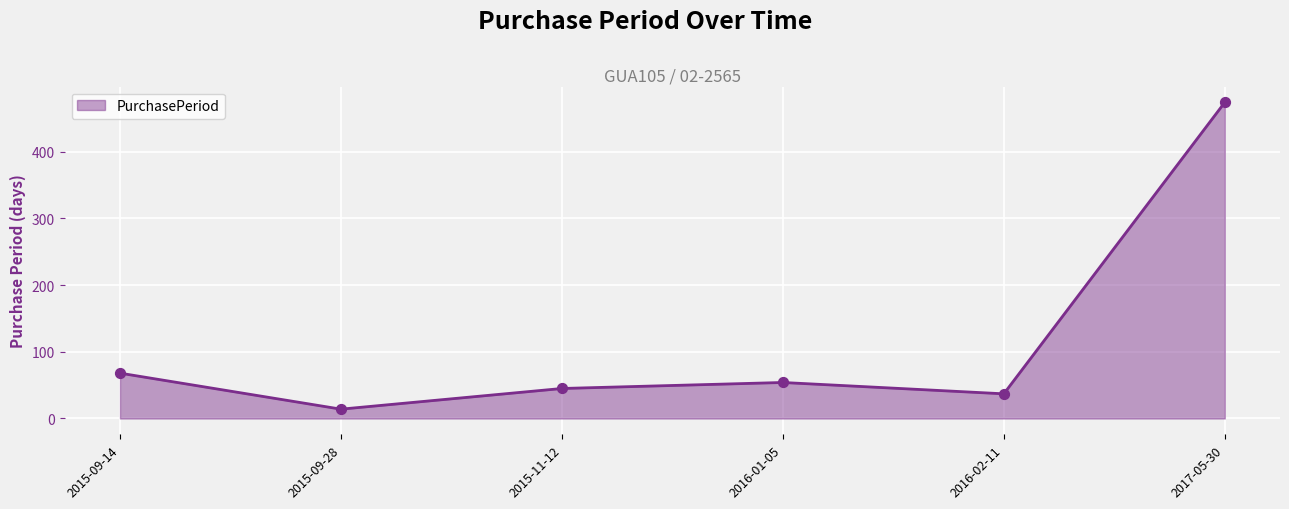

What is the change in value from 2015-09-14 to 2016-02-11?

-31